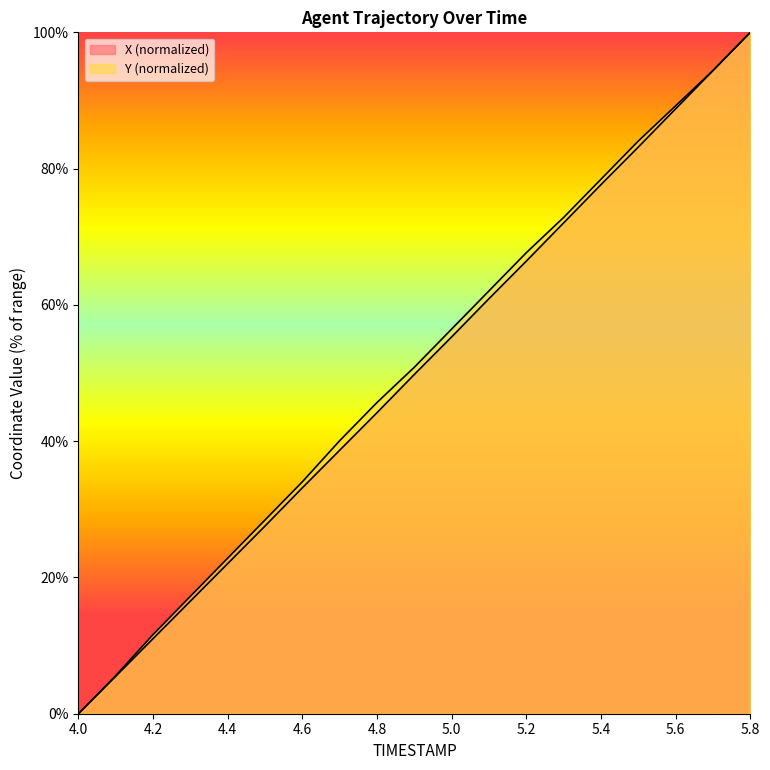

What is the difference between the X values at 5.4 and 4.6?

44.5